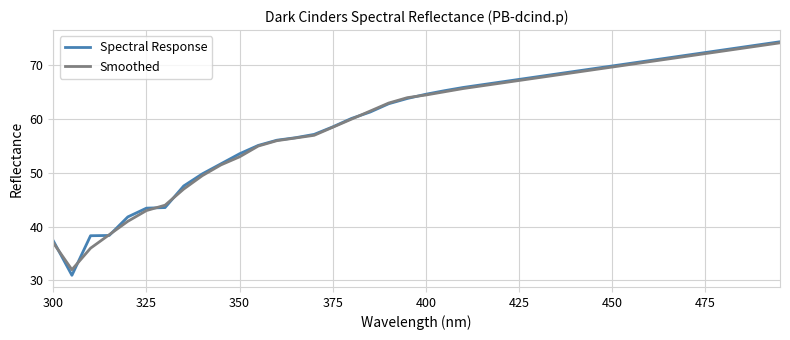

How many lines are shown in the chart?

2